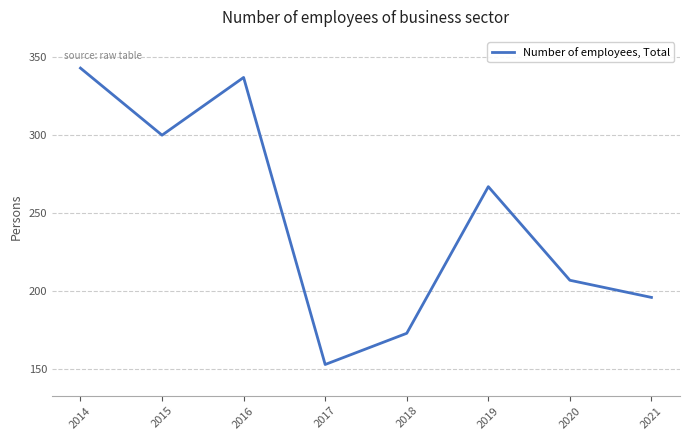

True or false: the data has more than 0 interior local peaks.

True